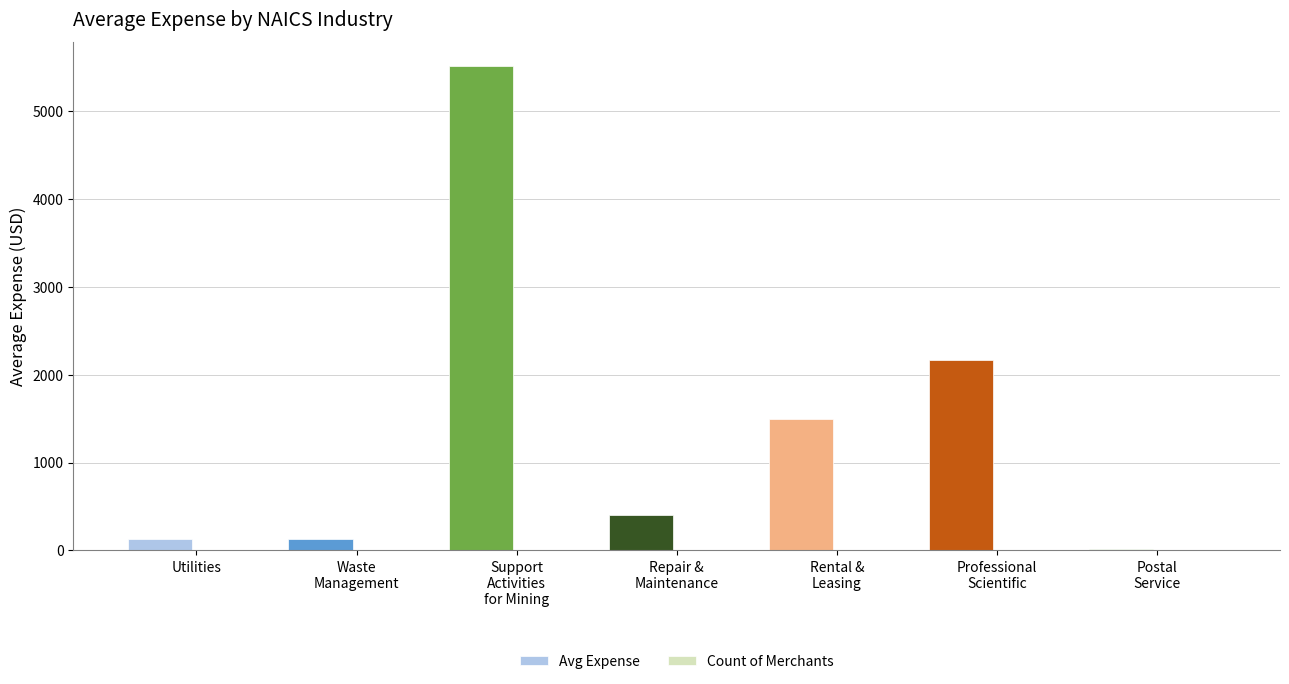

What is the greatest value displayed?

5505.0